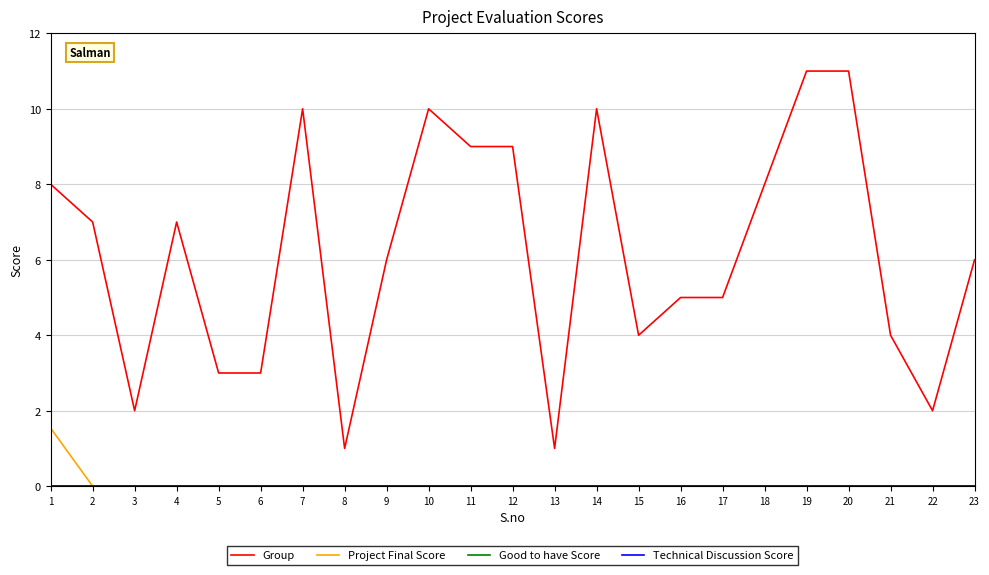

Does the chart display data point markers on the line(s)?

No